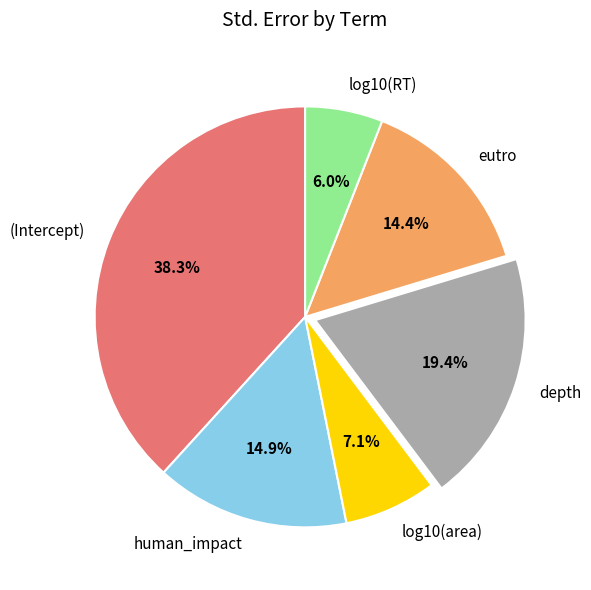

Which has a higher value, eutro or depth?

depth